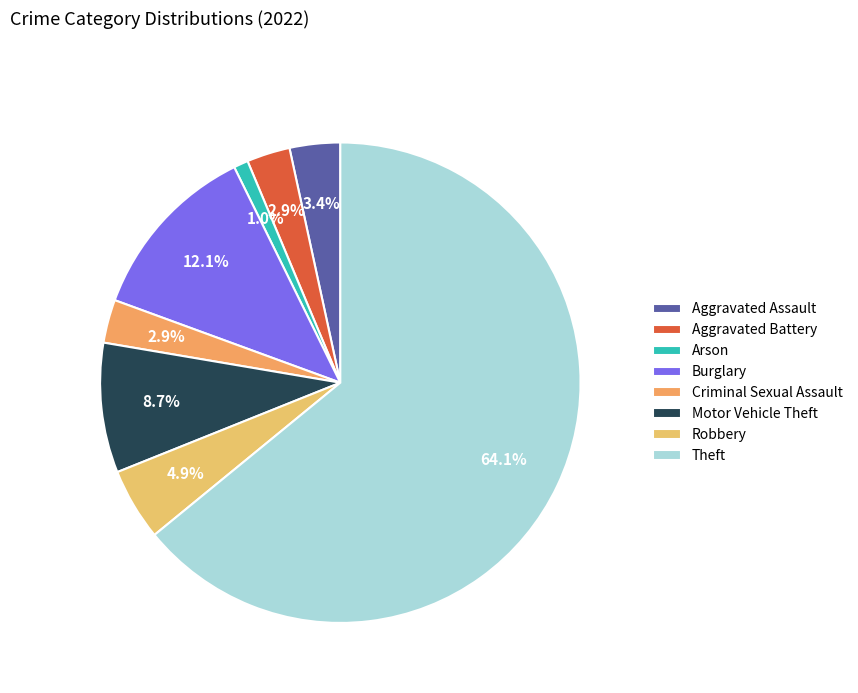

Combined, do Robbery and Criminal Sexual Assault account for over 50%?

No